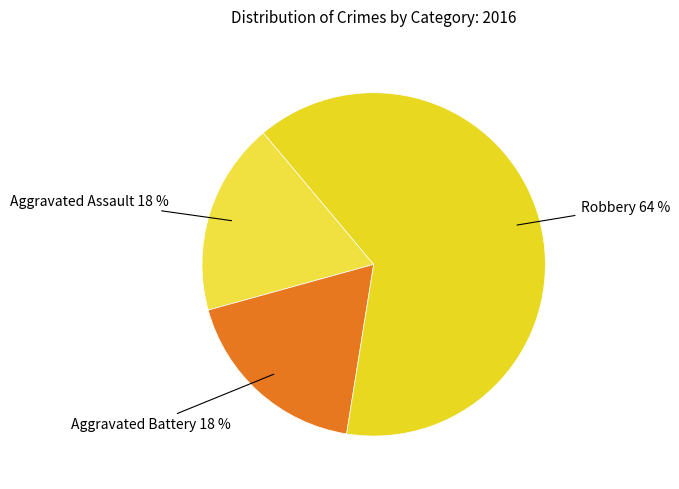

Is there any slice that represents more than half of the pie?

Yes